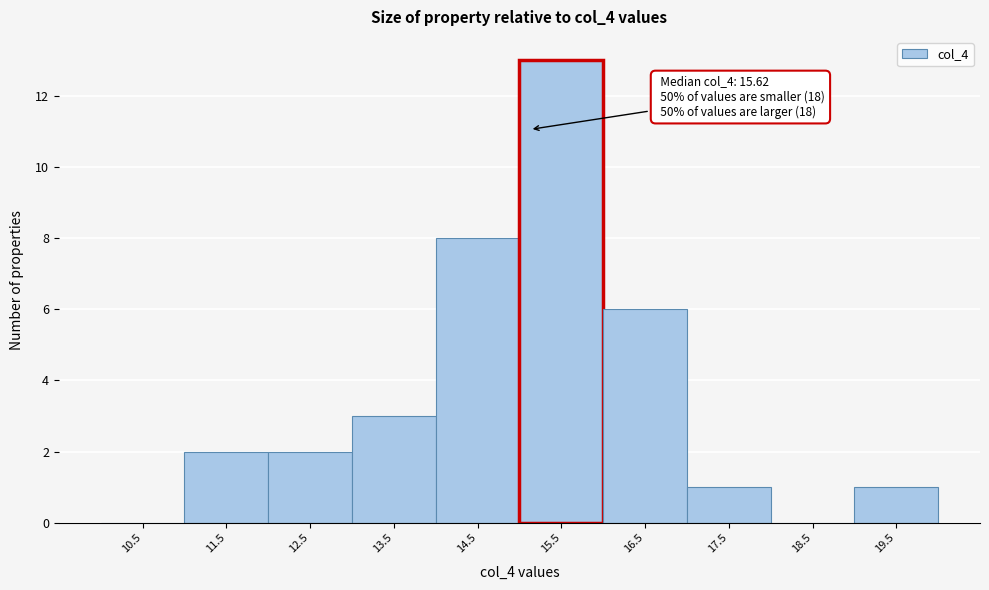

Reading left to right, extract all data points from this chart.

10.5=0	11.5=2	12.5=2	13.5=3	14.5=8	15.5=13	16.5=6	17.5=1	18.5=0	19.5=1